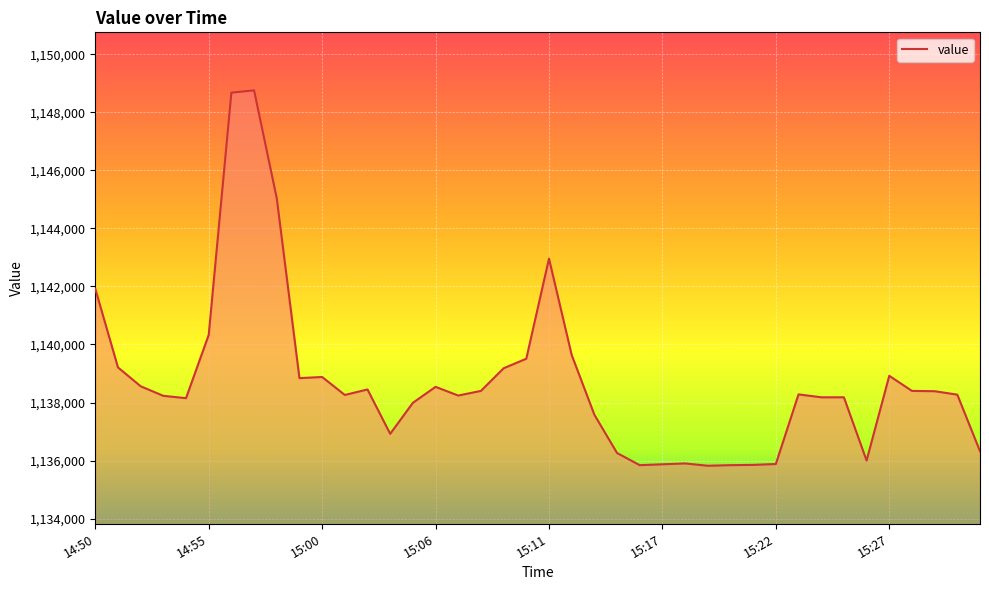

What is the maximum value shown in the chart?

1148760